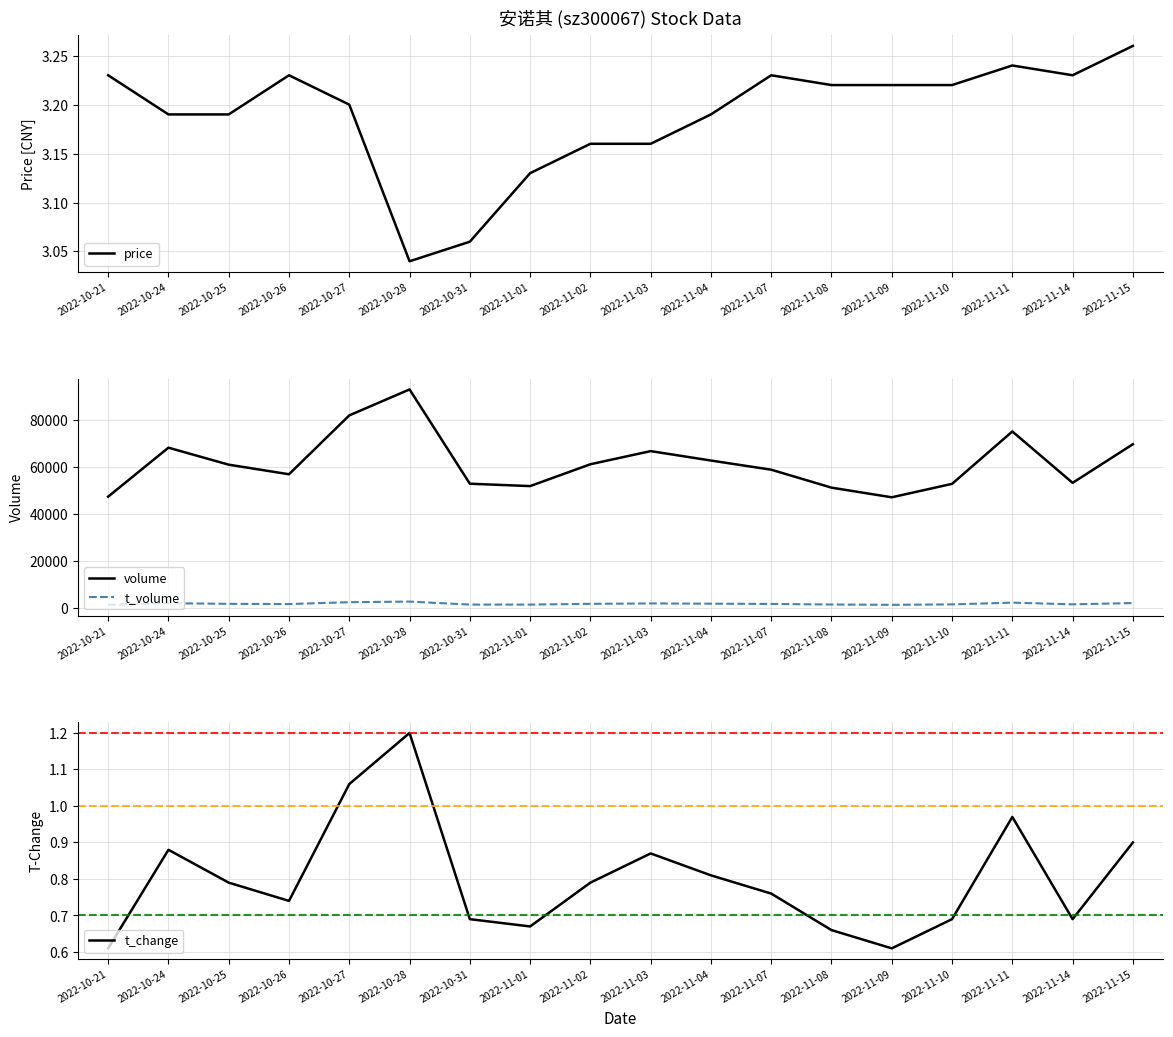

What is the difference between the highest and lowest values at 2022-11-03?

66903.1